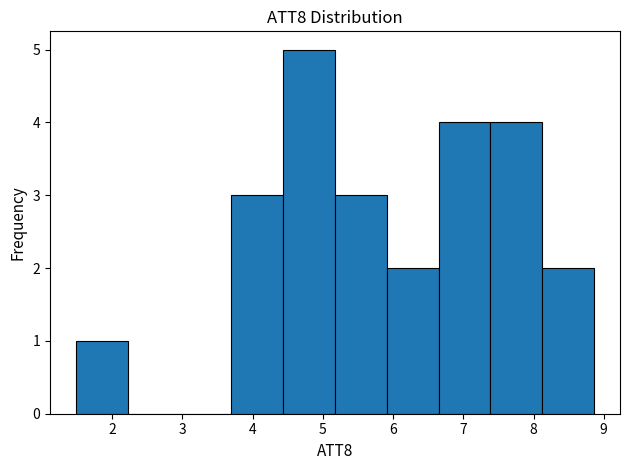

Reading left to right, list every bar in this chart as the range it spans on the x-axis followed by its height. Neither the bar edges nor the heights are printed on the chart, so give them approximately, as read against the axes.

1.5 to 2.2: 1
2.2 to 3.0: 0
3.0 to 3.7: 0
3.7 to 4.4: 3
4.4 to 5.2: 5
5.2 to 5.9: 3
5.9 to 6.6: 2
6.6 to 7.4: 4
7.4 to 8.1: 4
8.1 to 8.9: 2